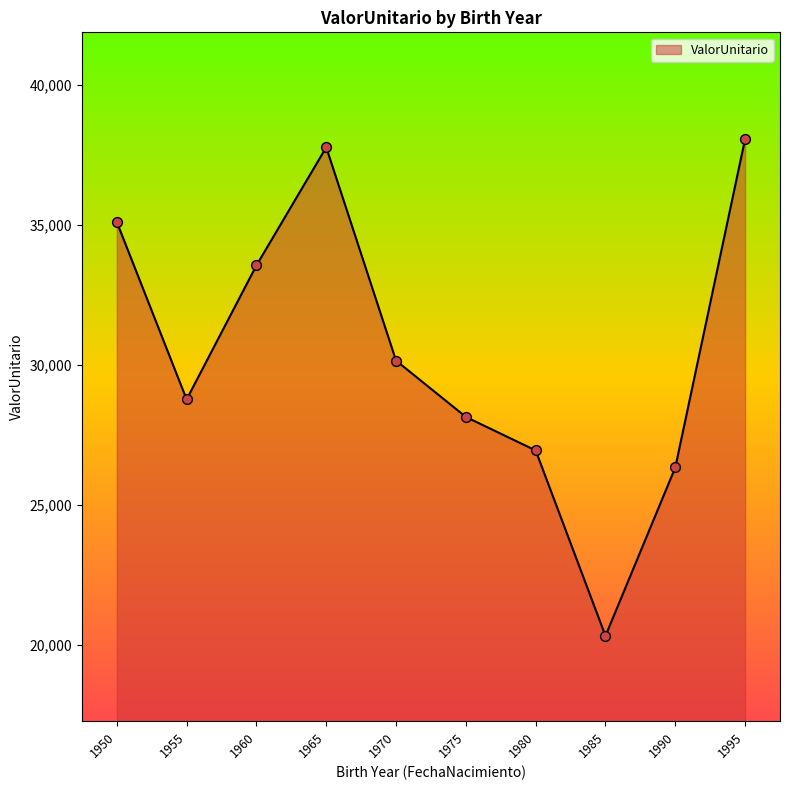

What is the change in value from 1960 to 1990?

-7217.8